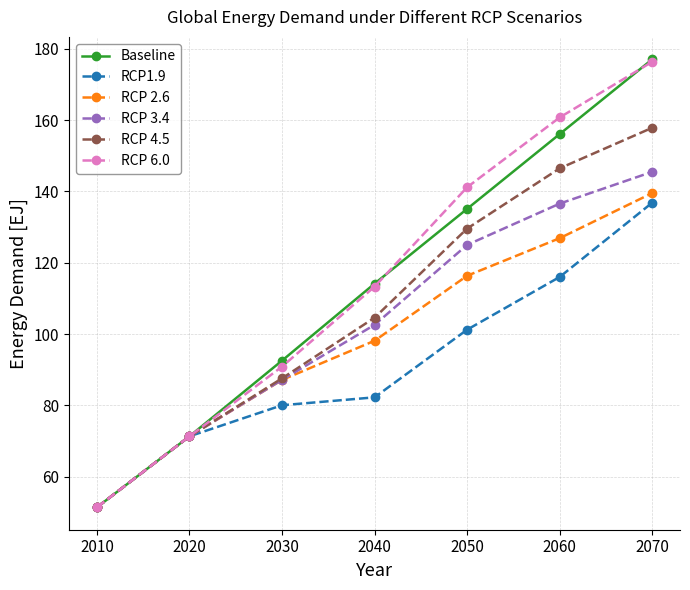

What is the maximum value shown in the chart?

177.1